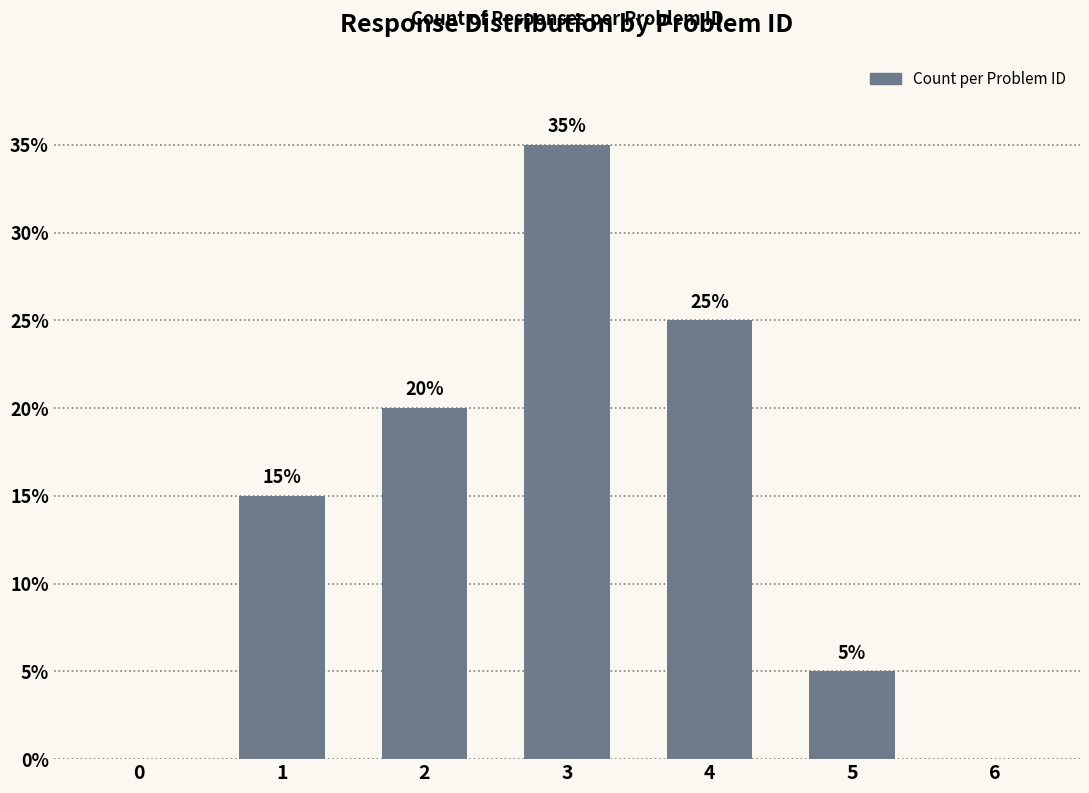

Are the bars grouped side by side (vs. stacked)?

No